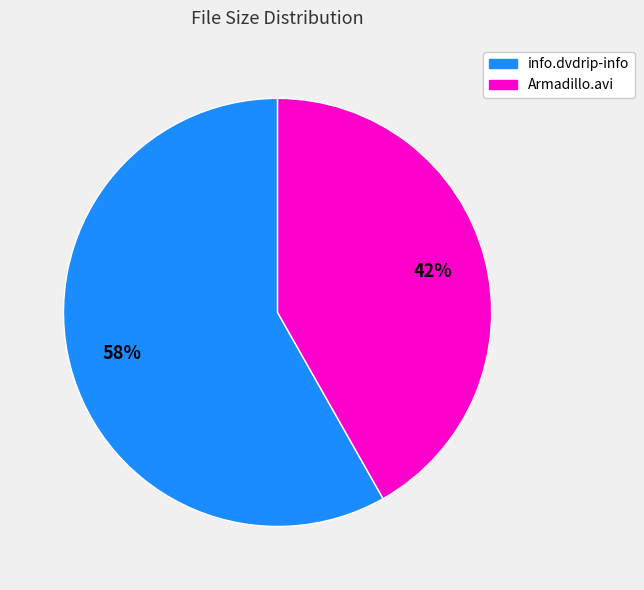

Rank the categories by value from highest to lowest.

info.dvdrip-info, Armadillo.avi